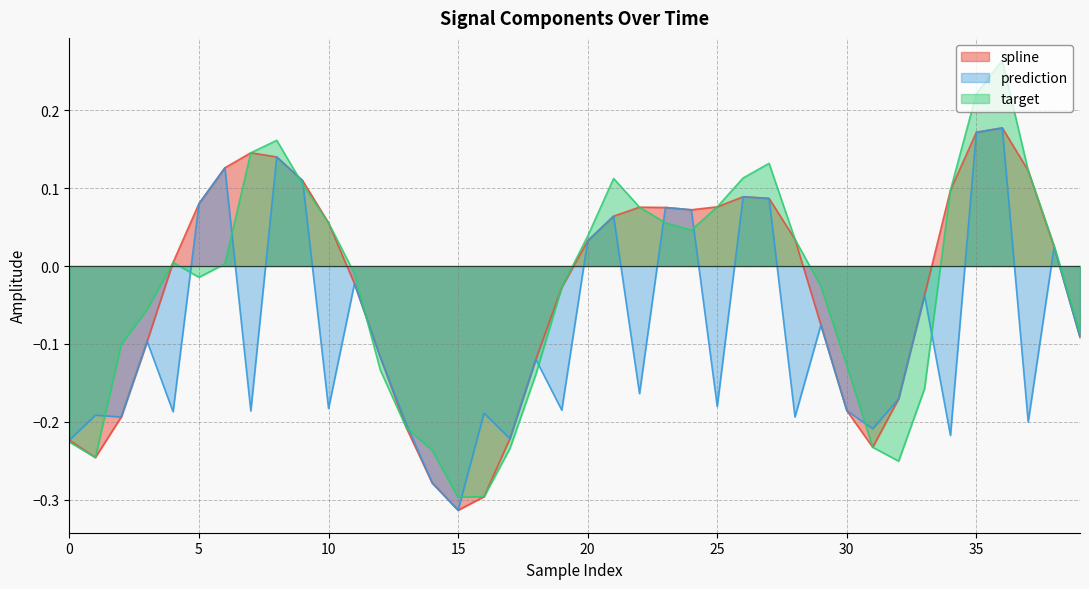

At how many categories does at least one series exceed 0?

21